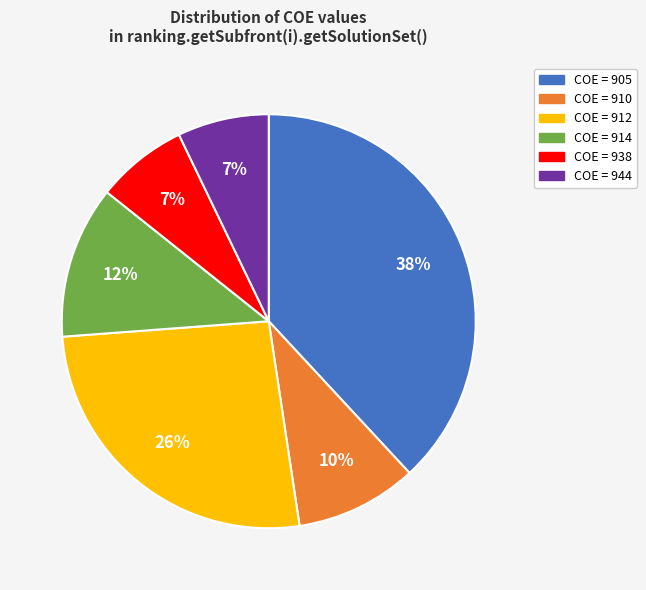

To the nearest percent, what is the average slice percentage?

17%